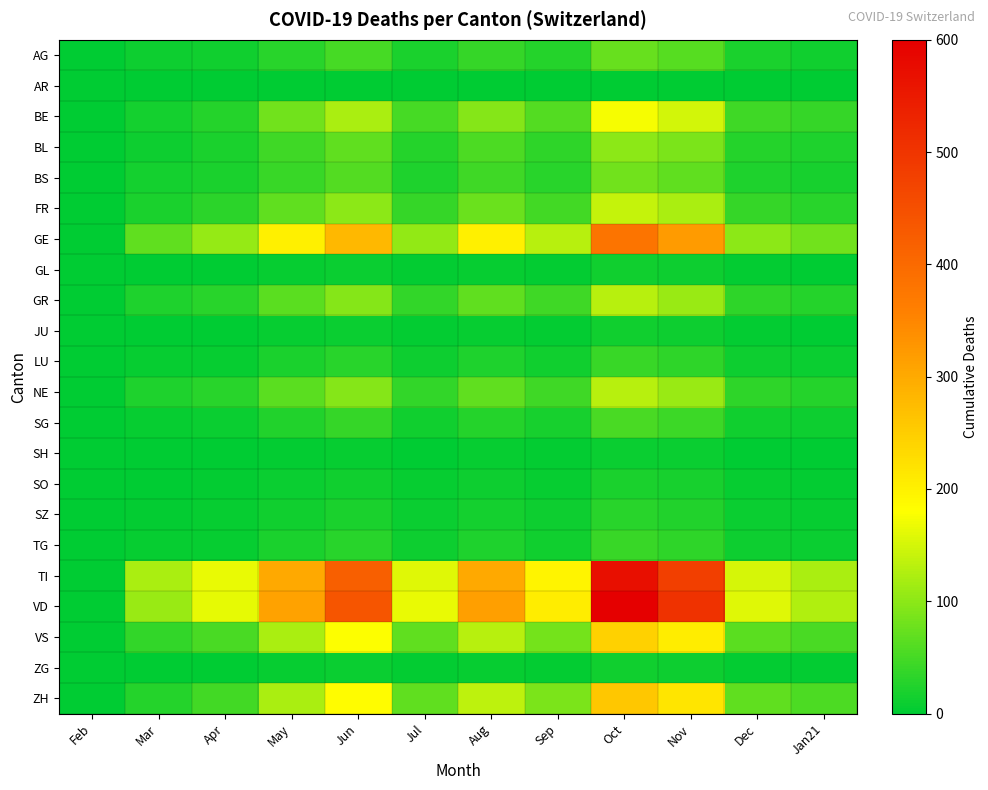

What is the total value across all series at Apr?

739